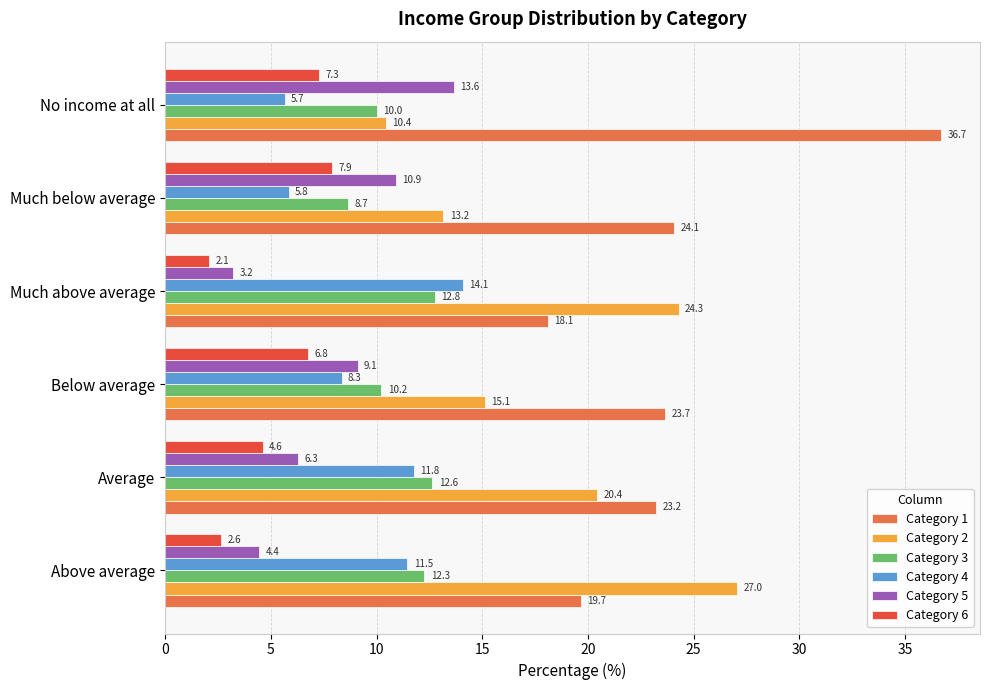

How many values in the Category 3 series exceed 12?

3